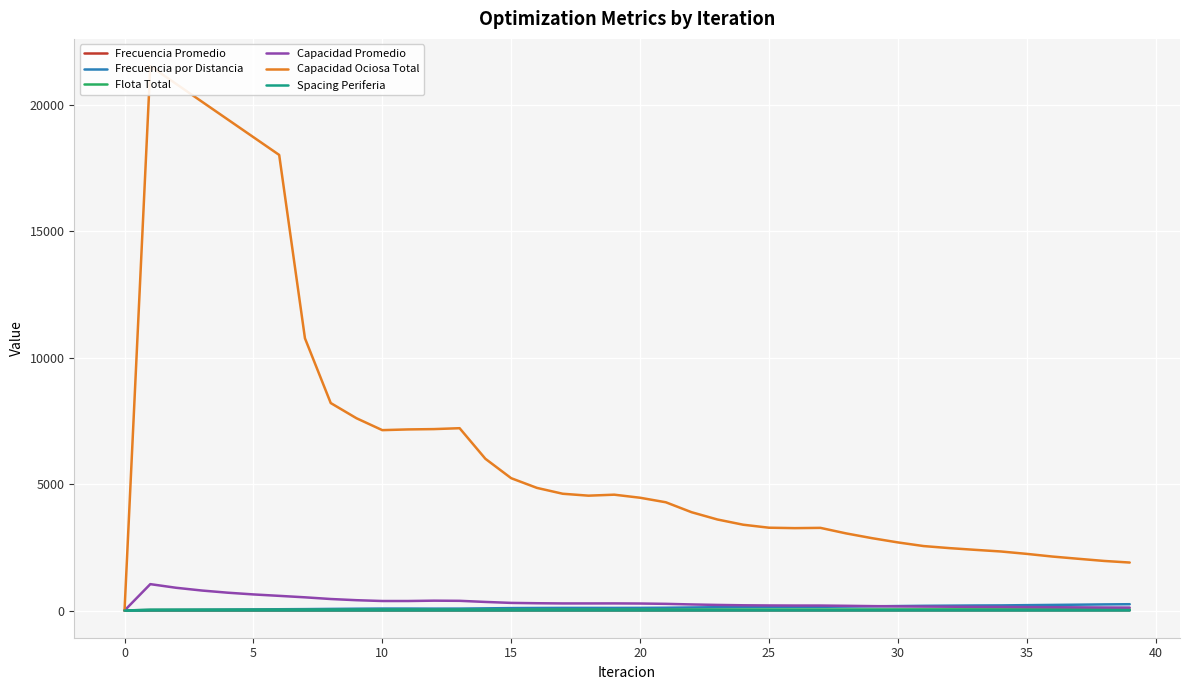

The Frecuencia por Distancia series shows 107.9 at 36. True or false?

False